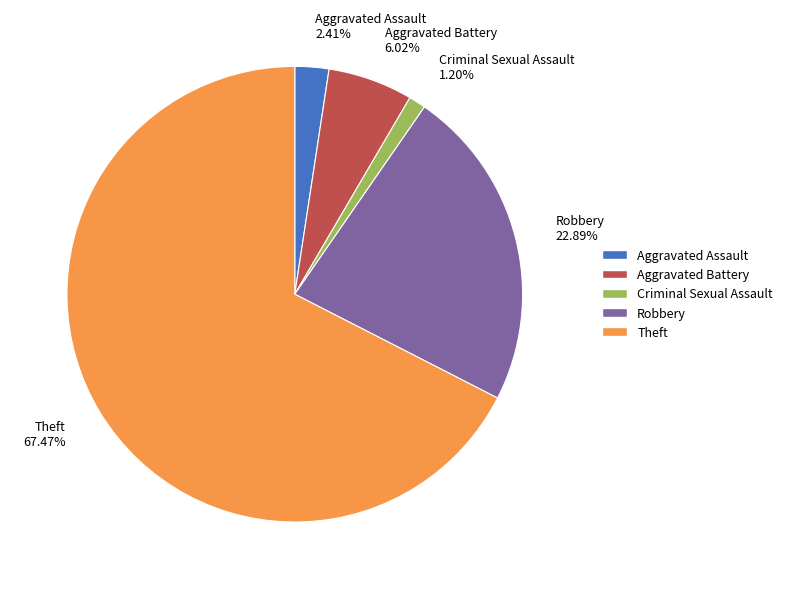

Which category accounts for the majority?

Theft